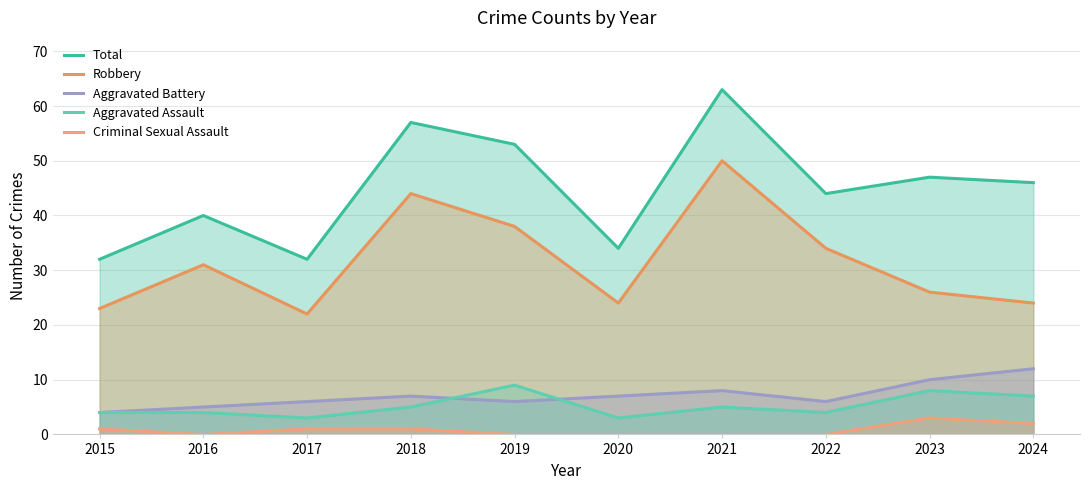

Is it true that Criminal Sexual Assault equals 0 at 2022?

True